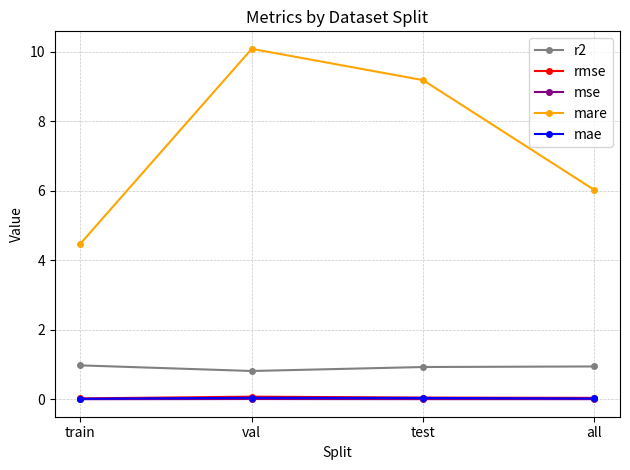

Which category has the lowest value in the r2 series?

val